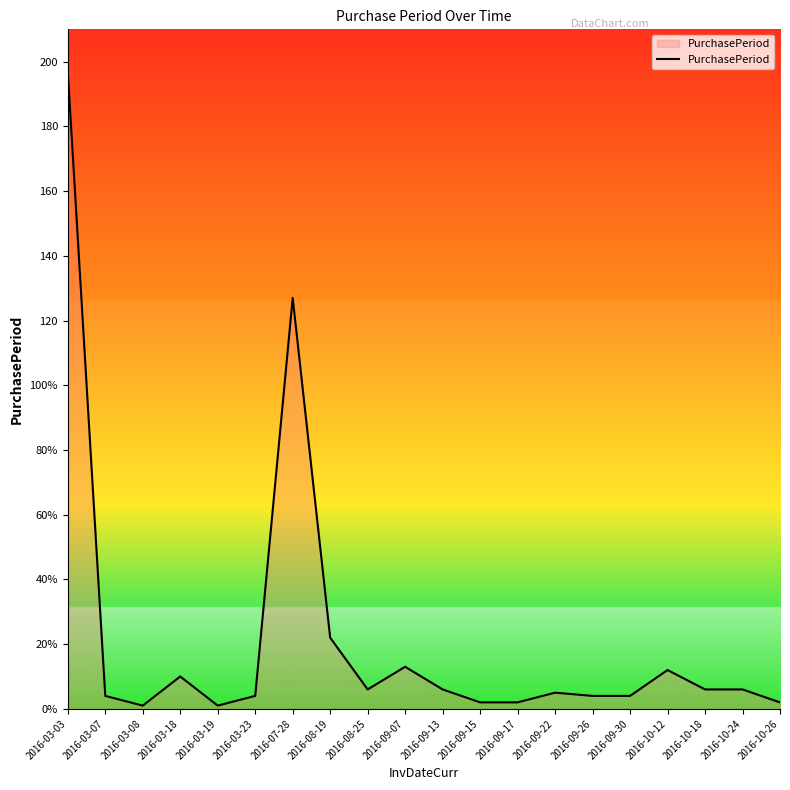

What is the average value?

22